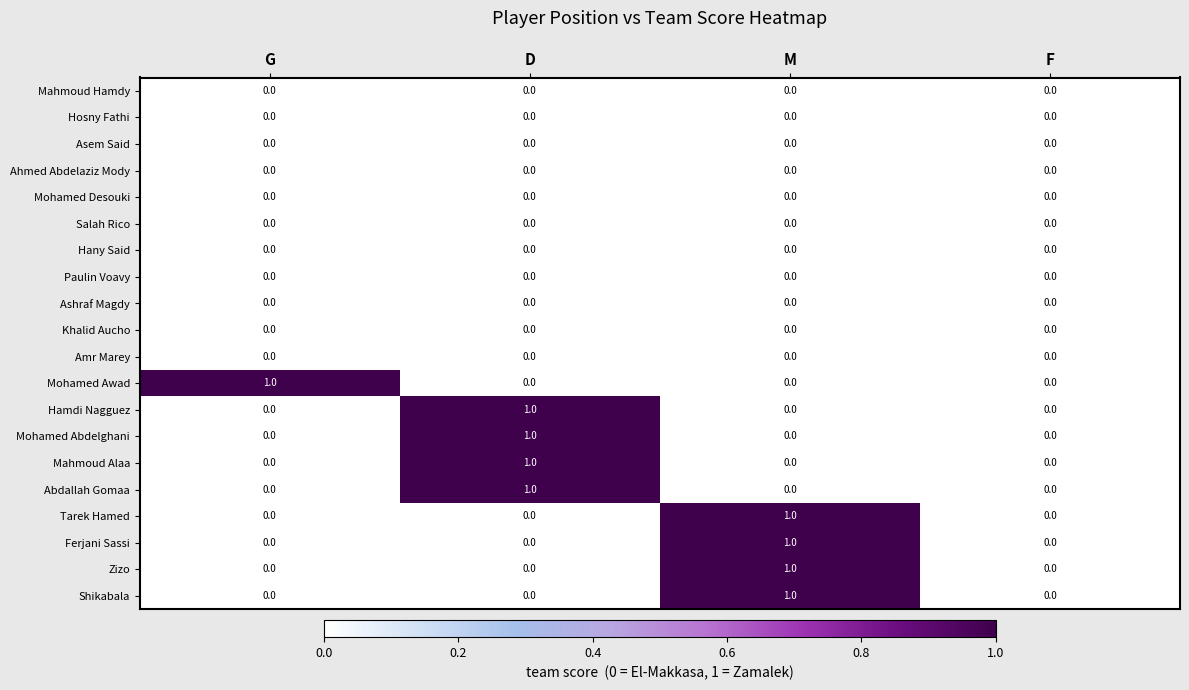

Is the value of Asem Said at D greater than the value of Tarek Hamed at M?

No